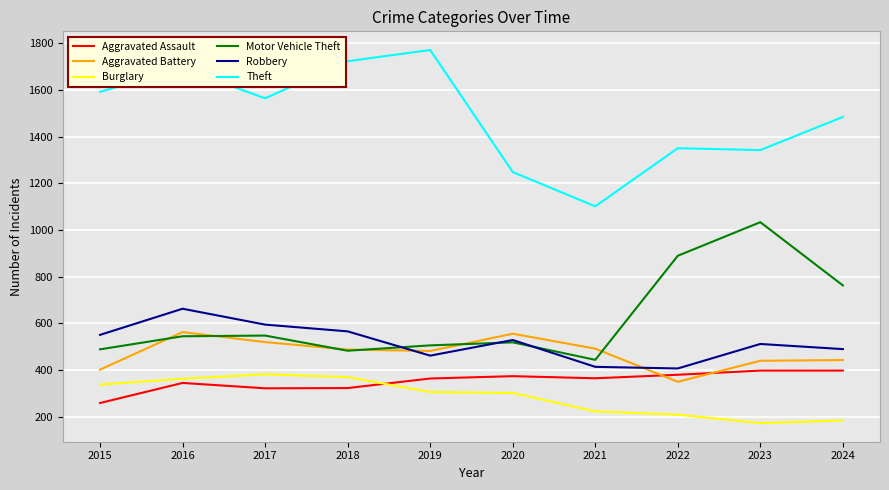

What is the smallest value displayed?

172